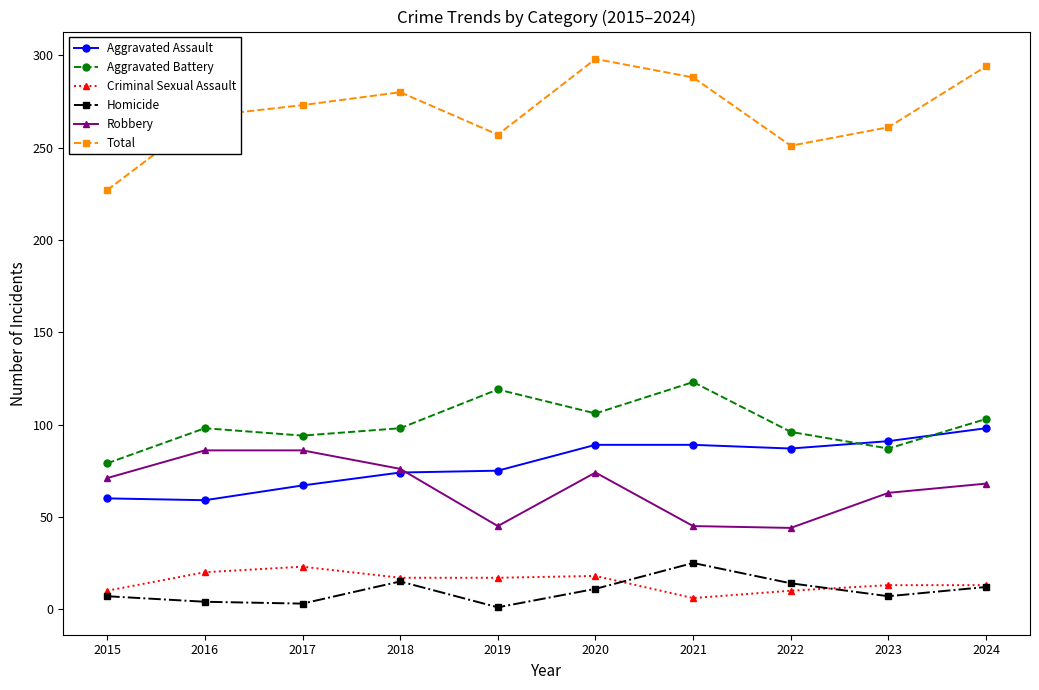

At 2021, list the series in order from largest to smallest.

Total, Aggravated Battery, Aggravated Assault, Robbery, Homicide, Criminal Sexual Assault